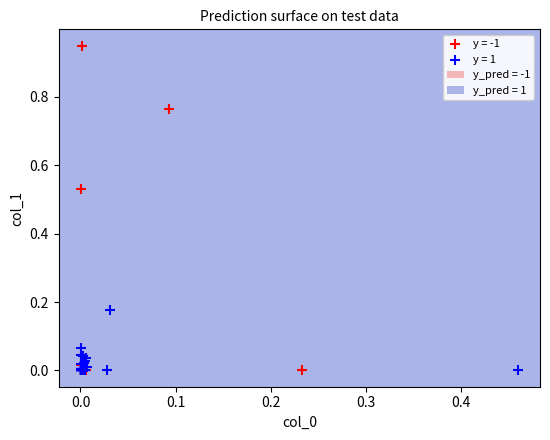

Which series has the widest spread of Y values?

y = -1